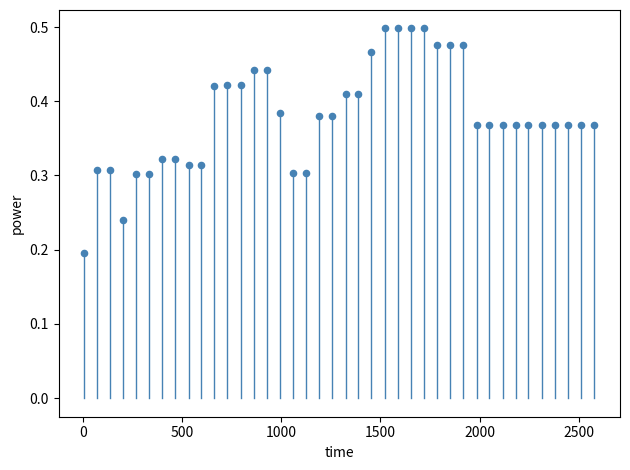

How many points are shown in the scatter plot?

40